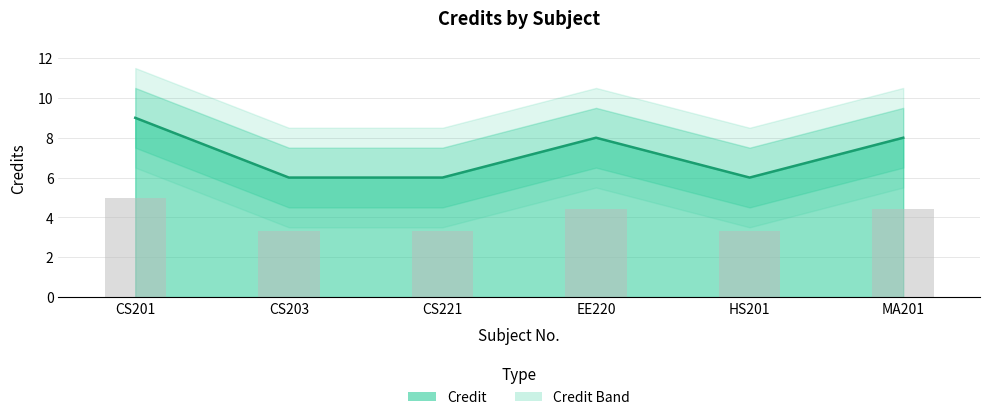

What is the spread (max minus min) of values at CS203?

2.7